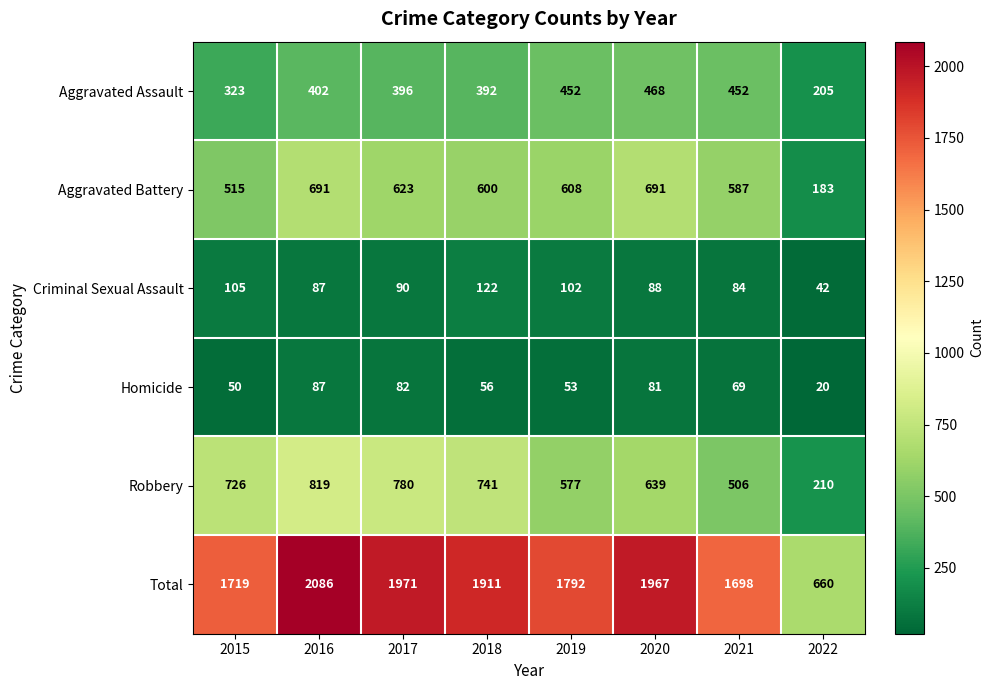

At which label is Aggravated Assault closest to 336?

2015